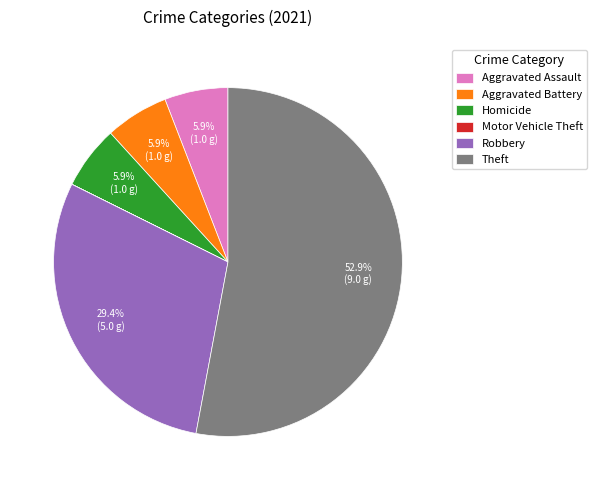

What is the ratio of the value at Theft to the value at Aggravated Battery?

9.0